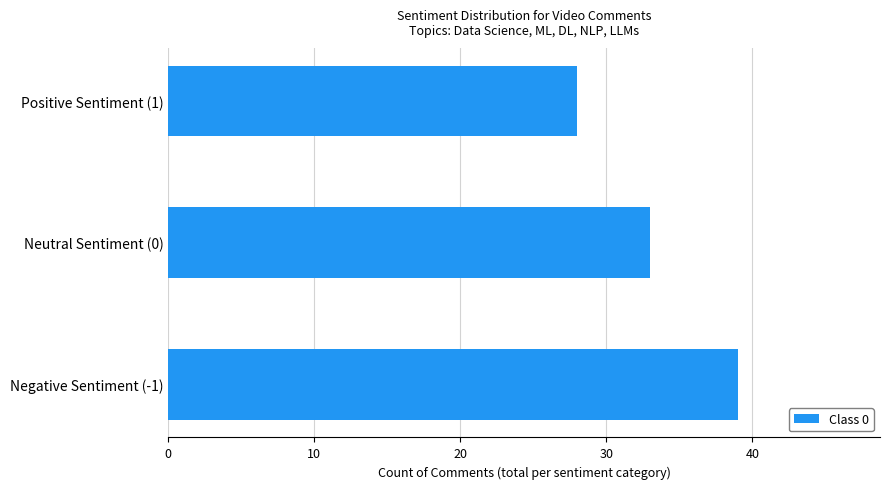

What is the greatest value displayed?

39